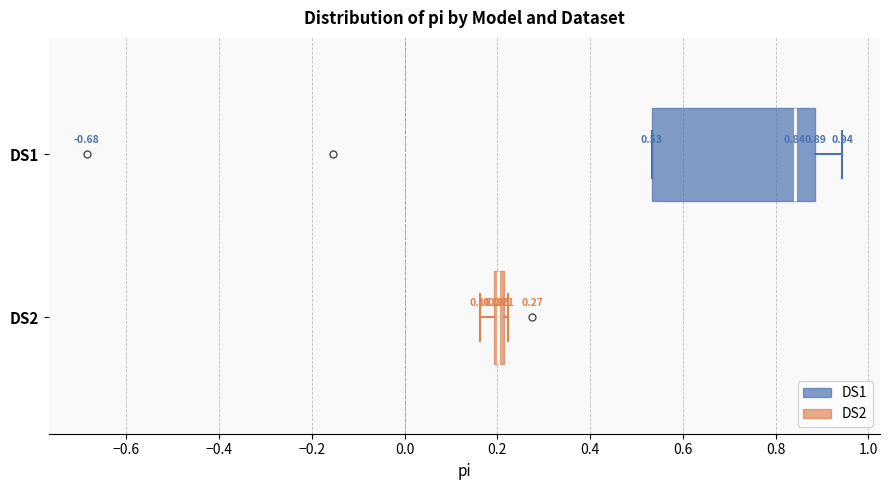

Which box's median line is the furthest to the right?

DS1